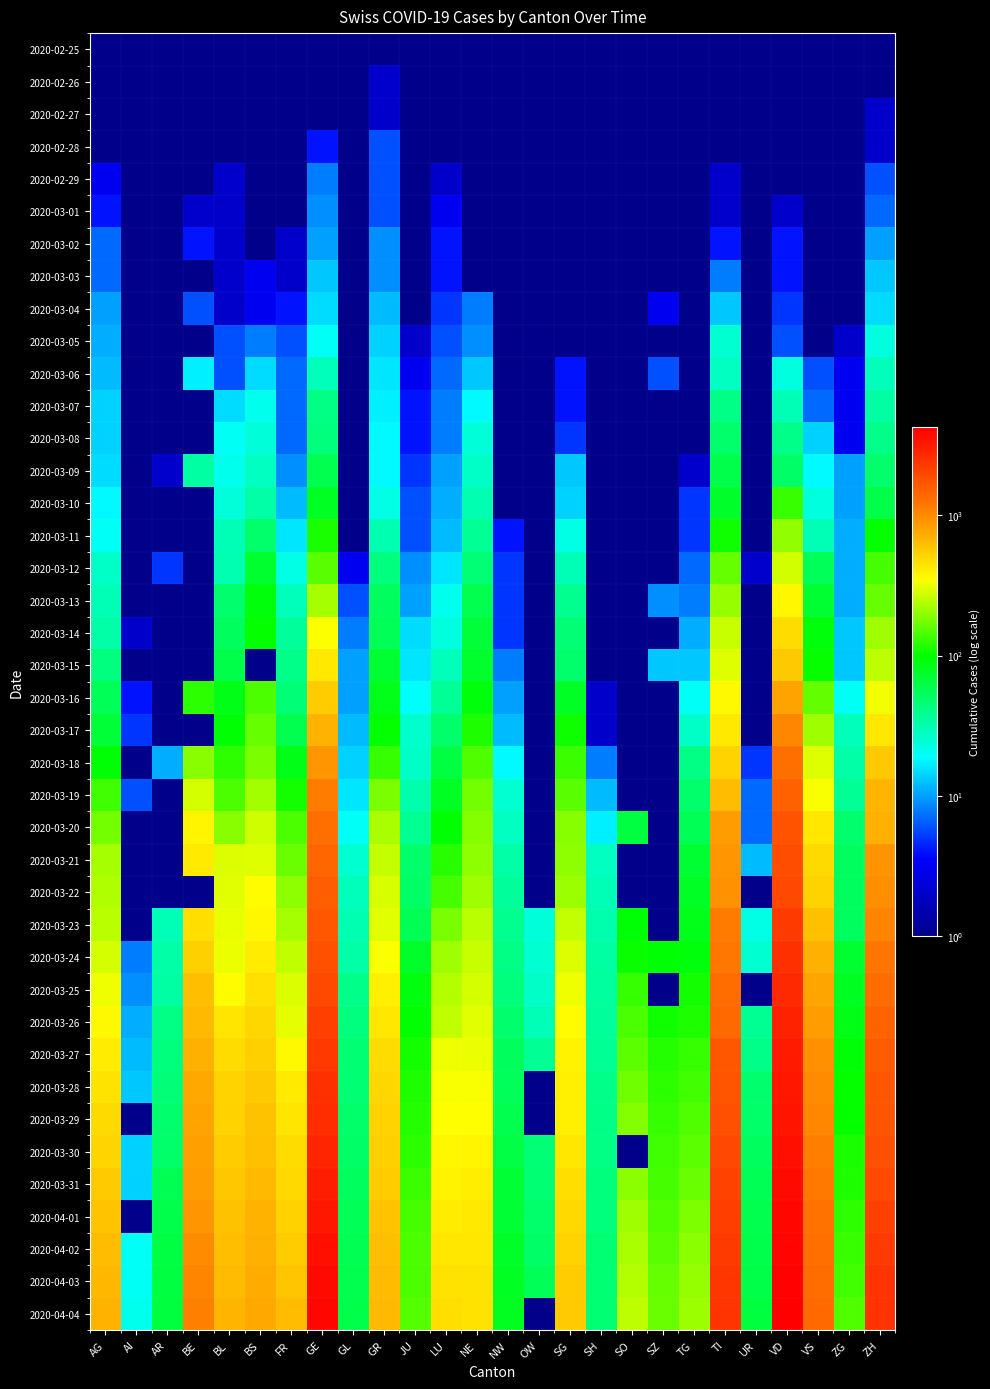

Reading left to right, transcribe all the data shown in this chart.

2020-02-25: AG=0.1	AI=0.1	AR=0.1	BE=0.1	BL=0.1	BS=0.1	FR=0.1	GE=0.1	GL=0.1	GR=0.1	JU=0.1	LU=0.1	NE=0.1	NW=0.1	OW=0.1	SG=0.1	SH=0.1	SO=0.1	SZ=0.1	TG=0.1	TI=0.1	UR=0.1	VD=0.1	VS=0.1	ZG=0.1	ZH=0.1
2020-02-26: AG=1.0	AI=0.1	AR=0.1	BE=0.1	BL=0.1	BS=0.1	FR=0.1	GE=1.0	GL=0.1	GR=2.0	JU=0.1	LU=0.1	NE=0.1	NW=0.1	OW=0.1	SG=0.1	SH=0.1	SO=0.1	SZ=0.1	TG=0.1	TI=1.0	UR=0.1	VD=0.1	VS=0.1	ZG=0.1	ZH=0.1
2020-02-27: AG=1.0	AI=0.1	AR=0.1	BE=0.1	BL=0.1	BS=1.0	FR=0.1	GE=1.0	GL=0.1	GR=2.0	JU=1.0	LU=1.0	NE=0.1	NW=0.1	OW=0.1	SG=0.1	SH=0.1	SO=0.1	SZ=0.1	TG=0.1	TI=1.0	UR=0.1	VD=0.1	VS=0.1	ZG=0.1	ZH=2.0
2020-02-28: AG=1.0	AI=0.1	AR=0.1	BE=1.0	BL=1.0	BS=1.0	FR=0.1	GE=4.0	GL=0.1	GR=6.0	JU=1.0	LU=1.0	NE=0.1	NW=0.1	OW=0.1	SG=0.1	SH=0.1	SO=0.1	SZ=0.1	TG=0.1	TI=1.0	UR=0.1	VD=1.0	VS=0.1	ZG=0.1	ZH=2.0
2020-02-29: AG=3.0	AI=0.1	AR=0.1	BE=0.1	BL=2.0	BS=1.0	FR=0.1	GE=8.0	GL=0.1	GR=6.0	JU=1.0	LU=2.0	NE=0.1	NW=0.1	OW=0.1	SG=0.1	SH=0.1	SO=0.1	SZ=0.1	TG=0.1	TI=2.0	UR=0.1	VD=1.0	VS=0.1	ZG=0.1	ZH=6.0
2020-03-01: AG=4.0	AI=0.1	AR=0.1	BE=2.0	BL=2.0	BS=1.0	FR=1.0	GE=9.0	GL=0.1	GR=6.0	JU=1.0	LU=3.0	NE=1.0	NW=0.1	OW=0.1	SG=0.1	SH=0.1	SO=0.1	SZ=0.1	TG=0.1	TI=2.0	UR=0.1	VD=2.0	VS=0.1	ZG=0.1	ZH=7.0
2020-03-02: AG=7.0	AI=0.1	AR=0.1	BE=4.0	BL=2.0	BS=1.0	FR=2.0	GE=10.0	GL=0.1	GR=9.0	JU=1.0	LU=4.0	NE=1.0	NW=0.1	OW=0.1	SG=1.0	SH=0.1	SO=0.1	SZ=0.1	TG=0.1	TI=4.0	UR=0.1	VD=4.0	VS=0.1	ZG=0.1	ZH=10.0
2020-03-03: AG=7.0	AI=0.1	AR=0.1	BE=0.1	BL=2.0	BS=3.0	FR=2.0	GE=13.0	GL=0.1	GR=9.0	JU=1.0	LU=4.0	NE=1.0	NW=0.1	OW=0.1	SG=1.0	SH=0.1	SO=0.1	SZ=1.0	TG=0.1	TI=8.0	UR=0.1	VD=4.0	VS=0.1	ZG=1.0	ZH=13.0
2020-03-04: AG=10.0	AI=0.1	AR=0.1	BE=6.0	BL=2.0	BS=3.0	FR=4.0	GE=15.0	GL=0.1	GR=12.0	JU=1.0	LU=5.0	NE=8.0	NW=0.1	OW=0.1	SG=1.0	SH=0.1	SO=0.1	SZ=3.0	TG=0.1	TI=13.0	UR=0.1	VD=5.0	VS=0.1	ZG=1.0	ZH=15.0
2020-03-05: AG=11.0	AI=0.1	AR=1.0	BE=0.1	BL=6.0	BS=8.0	FR=6.0	GE=20.0	GL=0.1	GR=14.0	JU=2.0	LU=6.0	NE=9.0	NW=0.1	OW=0.1	SG=1.0	SH=0.1	SO=0.1	SZ=0.1	TG=1.0	TI=25.0	UR=0.1	VD=6.0	VS=0.1	ZG=2.0	ZH=23.0
2020-03-06: AG=12.0	AI=0.1	AR=1.0	BE=17.0	BL=6.0	BS=15.0	FR=7.0	GE=29.0	GL=0.1	GR=16.0	JU=3.0	LU=7.0	NE=13.0	NW=0.1	OW=0.1	SG=4.0	SH=0.1	SO=1.0	SZ=6.0	TG=1.0	TI=28.0	UR=0.1	VD=23.0	VS=6.0	ZG=3.0	ZH=29.0
2020-03-07: AG=14.0	AI=0.1	AR=1.0	BE=0.1	BL=15.0	BS=21.0	FR=7.0	GE=42.0	GL=0.1	GR=17.0	JU=4.0	LU=8.0	NE=18.0	NW=0.1	OW=0.1	SG=4.0	SH=0.1	SO=0.1	SZ=0.1	TG=1.0	TI=41.0	UR=0.1	VD=30.0	VS=7.0	ZG=3.0	ZH=34.0
2020-03-08: AG=14.0	AI=0.1	AR=1.0	BE=0.1	BL=20.0	BS=24.0	FR=7.0	GE=44.0	GL=0.1	GR=18.0	JU=4.0	LU=8.0	NE=24.0	NW=0.1	OW=0.1	SG=5.0	SH=0.1	SO=0.1	SZ=0.1	TG=1.0	TI=49.0	UR=0.1	VD=40.0	VS=14.0	ZG=3.0	ZH=40.0
2020-03-09: AG=15.0	AI=0.1	AR=2.0	BE=34.0	BL=21.0	BS=28.0	FR=9.0	GE=59.0	GL=0.1	GR=18.0	JU=5.0	LU=10.0	NE=27.0	NW=0.1	OW=0.1	SG=13.0	SH=0.1	SO=0.1	SZ=0.1	TG=2.0	TI=61.0	UR=0.1	VD=51.0	VS=18.0	ZG=10.0	ZH=49.0
2020-03-10: AG=18.0	AI=0.1	AR=0.1	BE=0.1	BL=24.0	BS=33.0	FR=12.0	GE=79.0	GL=1.0	GR=22.0	JU=6.0	LU=11.0	NE=31.0	NW=0.1	OW=0.1	SG=14.0	SH=0.1	SO=0.1	SZ=0.1	TG=5.0	TI=75.0	UR=0.1	VD=130.0	VS=23.0	ZG=10.0	ZH=62.0
2020-03-11: AG=20.0	AI=0.1	AR=0.1	BE=0.1	BL=30.0	BS=49.0	FR=16.0	GE=112.0	GL=1.0	GR=31.0	JU=6.0	LU=12.0	NE=37.0	NW=4.0	OW=0.1	SG=22.0	SH=1.0	SO=0.1	SZ=0.1	TG=5.0	TI=108.0	UR=0.1	VD=203.0	VS=30.0	ZG=11.0	ZH=101.0
2020-03-12: AG=27.0	AI=0.1	AR=5.0	BE=0.1	BL=31.0	BS=73.0	FR=22.0	GE=153.0	GL=3.0	GR=43.0	JU=9.0	LU=16.0	NE=46.0	NW=5.0	OW=0.1	SG=30.0	SH=1.0	SO=0.1	SZ=0.1	TG=7.0	TI=163.0	UR=2.0	VD=277.0	VS=55.0	ZG=11.0	ZH=140.0
2020-03-13: AG=30.0	AI=0.1	AR=0.1	BE=0.1	BL=48.0	BS=92.0	FR=29.0	GE=224.0	GL=6.0	GR=53.0	JU=10.0	LU=21.0	NE=59.0	NW=5.0	OW=1.0	SG=39.0	SH=1.0	SO=0.1	SZ=9.0	TG=8.0	TI=206.0	UR=0.1	VD=370.0	VS=71.0	ZG=11.0	ZH=163.0
2020-03-14: AG=33.0	AI=2.0	AR=0.1	BE=0.1	BL=54.0	BS=100.0	FR=36.0	GE=343.0	GL=8.0	GR=56.0	JU=15.0	LU=23.0	NE=68.0	NW=5.0	OW=0.1	SG=46.0	SH=1.0	SO=0.1	SZ=0.1	TG=11.0	TI=265.0	UR=0.1	VD=477.0	VS=92.0	ZG=13.0	ZH=218.0
2020-03-15: AG=43.0	AI=0.1	AR=0.1	BE=0.1	BL=62.0	BS=0.1	FR=40.0	GE=425.0	GL=10.0	GR=71.0	JU=16.0	LU=29.0	NE=74.0	NW=8.0	OW=0.1	SG=49.0	SH=1.0	SO=0.1	SZ=13.0	TG=13.0	TI=293.0	UR=0.1	VD=566.0	VS=103.0	ZG=13.0	ZH=250.0
2020-03-16: AG=56.0	AI=4.0	AR=0.1	BE=123.0	BL=85.0	BS=143.0	FR=45.0	GE=549.0	GL=10.0	GR=84.0	JU=19.0	LU=37.0	NE=93.0	NW=10.0	OW=0.1	SG=77.0	SH=2.0	SO=0.1	SZ=0.1	TG=20.0	TI=368.0	UR=0.1	VD=797.0	VS=162.0	ZG=20.0	ZH=326.0
2020-03-17: AG=69.0	AI=5.0	AR=0.1	BE=0.1	BL=98.0	BS=164.0	FR=59.0	GE=701.0	GL=12.0	GR=101.0	JU=26.0	LU=50.0	NE=114.0	NW=12.0	OW=0.1	SG=106.0	SH=2.0	SO=0.1	SZ=0.1	TG=27.0	TI=426.0	UR=0.1	VD=1040.0	VS=215.0	ZG=29.0	ZH=429.0
2020-03-18: AG=96.0	AI=0.1	AR=11.0	BE=193.0	BL=125.0	BS=181.0	FR=86.0	GE=911.0	GL=14.0	GR=128.0	JU=27.0	LU=65.0	NE=146.0	NW=18.0	OW=0.1	SG=133.0	SH=8.0	SO=0.1	SZ=0.1	TG=42.0	TI=511.0	UR=5.0	VD=1304.0	VS=297.0	ZG=33.0	ZH=568.0
2020-03-19: AG=134.0	AI=6.0	AR=0.1	BE=282.0	BL=143.0	BS=220.0	FR=110.0	GE=1139.0	GL=16.0	GR=182.0	JU=32.0	LU=79.0	NE=175.0	NW=25.0	OW=0.1	SG=153.0	SH=12.0	SO=0.1	SZ=0.1	TG=49.0	TI=638.0	UR=7.0	VD=1515.0	VS=335.0	ZG=37.0	ZH=679.0
2020-03-20: AG=175.0	AI=0.1	AR=0.1	BE=377.0	BL=194.0	BS=270.0	FR=144.0	GE=1307.0	GL=20.0	GR=226.0	JU=38.0	LU=98.0	NE=189.0	NW=28.0	OW=0.1	SG=192.0	SH=17.0	SO=66.0	SZ=0.1	TG=57.0	TI=849.0	UR=7.0	VD=1756.0	VS=430.0	ZG=48.0	ZH=711.0
2020-03-21: AG=223.0	AI=0.1	AR=0.1	BE=418.0	BL=292.0	BS=297.0	FR=166.0	GE=1445.0	GL=25.0	GR=258.0	JU=49.0	LU=121.0	NE=200.0	NW=33.0	OW=0.1	SG=201.0	SH=28.0	SO=0.1	SZ=0.1	TG=71.0	TI=916.0	UR=12.0	VD=1875.0	VS=481.0	ZG=53.0	ZH=919.0
2020-03-22: AG=235.0	AI=0.1	AR=0.1	BE=0.1	BL=299.0	BS=356.0	FR=201.0	GE=1549.0	GL=29.0	GR=284.0	JU=51.0	LU=140.0	NE=216.0	NW=36.0	OW=0.1	SG=212.0	SH=30.0	SO=0.1	SZ=0.1	TG=78.0	TI=945.0	UR=0.1	VD=1977.0	VS=518.0	ZG=53.0	ZH=978.0
2020-03-23: AG=245.0	AI=0.1	AR=30.0	BE=470.0	BL=312.0	BS=374.0	FR=224.0	GE=1703.0	GL=31.0	GR=300.0	JU=57.0	LU=182.0	NE=247.0	NW=39.0	OW=24.0	SG=261.0	SH=32.0	SO=95.0	SZ=0.1	TG=84.0	TI=1162.0	UR=22.0	VD=2283.0	VS=614.0	ZG=53.0	ZH=1067.0
2020-03-24: AG=283.0	AI=8.0	AR=33.0	BE=532.0	BL=317.0	BS=410.0	FR=253.0	GE=1820.0	GL=33.0	GR=343.0	JU=76.0	LU=215.0	NE=265.0	NW=42.0	OW=25.0	SG=290.0	SH=34.0	SO=104.0	SZ=97.0	TG=93.0	TI=1209.0	UR=25.0	VD=2548.0	VS=715.0	ZG=72.0	ZH=1213.0
2020-03-25: AG=318.0	AI=9.0	AR=34.0	BE=624.0	BL=353.0	BS=462.0	FR=291.0	GE=1959.0	GL=40.0	GR=393.0	JU=89.0	LU=237.0	NE=280.0	NW=44.0	OW=27.0	SG=320.0	SH=35.0	SO=129.0	SZ=0.1	TG=110.0	TI=1354.0	UR=0.1	VD=2740.0	VS=784.0	ZG=80.0	ZH=1357.0
2020-03-26: AG=367.0	AI=11.0	AR=42.0	BE=660.0	BL=434.0	BS=501.0	FR=307.0	GE=2160.0	GL=43.0	GR=433.0	JU=97.0	LU=256.0	NE=299.0	NW=48.0	OW=30.0	SG=351.0	SH=36.0	SO=141.0	SZ=107.0	TG=115.0	TI=1401.0	UR=38.0	VD=2945.0	VS=860.0	ZG=87.0	ZH=1489.0
2020-03-27: AG=407.0	AI=12.0	AR=44.0	BE=718.0	BL=478.0	BS=530.0	FR=367.0	GE=2321.0	GL=47.0	GR=474.0	JU=110.0	LU=320.0	NE=316.0	NW=54.0	OW=37.0	SG=386.0	SH=37.0	SO=157.0	SZ=119.0	TG=129.0	TI=1688.0	UR=40.0	VD=3179.0	VS=952.0	ZG=94.0	ZH=1616.0
2020-03-28: AG=444.0	AI=13.0	AR=45.0	BE=767.0	BL=514.0	BS=569.0	FR=419.0	GE=2527.0	GL=47.0	GR=495.0	JU=115.0	LU=337.0	NE=337.0	NW=55.0	OW=0.1	SG=394.0	SH=40.0	SO=173.0	SZ=122.0	TG=138.0	TI=1727.0	UR=48.0	VD=3310.0	VS=998.0	ZG=101.0	ZH=1690.0
2020-03-29: AG=485.0	AI=0.1	AR=48.0	BE=798.0	BL=524.0	BS=605.0	FR=440.0	GE=2638.0	GL=50.0	GR=519.0	JU=118.0	LU=350.0	NE=346.0	NW=59.0	OW=0.1	SG=396.0	SH=41.0	SO=190.0	SZ=128.0	TG=146.0	TI=1837.0	UR=50.0	VD=3395.0	VS=1032.0	ZG=101.0	ZH=1722.0
2020-03-30: AG=506.0	AI=14.0	AR=50.0	BE=826.0	BL=553.0	BS=617.0	FR=475.0	GE=2855.0	GL=51.0	GR=535.0	JU=123.0	LU=371.0	NE=378.0	NW=63.0	OW=46.0	SG=433.0	SH=42.0	SO=0.1	SZ=135.0	TG=156.0	TI=1962.0	UR=53.0	VD=3607.0	VS=1117.0	ZG=112.0	ZH=1848.0
2020-03-31: AG=554.0	AI=14.0	AR=58.0	BE=856.0	BL=578.0	BS=653.0	FR=489.0	GE=3109.0	GL=53.0	GR=547.0	JU=132.0	LU=383.0	NE=402.0	NW=70.0	OW=47.0	SG=469.0	SH=44.0	SO=196.0	SZ=140.0	TG=167.0	TI=2091.0	UR=57.0	VD=3766.0	VS=1185.0	ZG=114.0	ZH=1936.0
2020-04-01: AG=596.0	AI=0.1	AR=61.0	BE=909.0	BL=606.0	BS=687.0	FR=523.0	GE=3289.0	GL=56.0	GR=592.0	JU=140.0	LU=408.0	NE=420.0	NW=70.0	OW=49.0	SG=491.0	SH=44.0	SO=216.0	SZ=146.0	TG=183.0	TI=2195.0	UR=59.0	VD=3918.0	VS=1254.0	ZG=125.0	ZH=2125.0
2020-04-02: AG=631.0	AI=20.0	AR=64.0	BE=1003.0	BL=629.0	BS=714.0	FR=548.0	GE=3582.0	GL=58.0	GR=622.0	JU=144.0	LU=430.0	NE=430.0	NW=76.0	OW=51.0	SG=513.0	SH=47.0	SO=227.0	SZ=155.0	TG=195.0	TI=2271.0	UR=60.0	VD=4052.0	VS=1301.0	ZG=131.0	ZH=2289.0
2020-04-03: AG=673.0	AI=20.0	AR=65.0	BE=1073.0	BL=646.0	BS=754.0	FR=586.0	GE=3793.0	GL=59.0	GR=649.0	JU=145.0	LU=450.0	NE=444.0	NW=79.0	OW=56.0	SG=545.0	SH=47.0	SO=237.0	SZ=165.0	TG=207.0	TI=2377.0	UR=62.0	VD=4187.0	VS=1351.0	ZG=138.0	ZH=2417.0
2020-04-04: AG=702.0	AI=21.0	AR=66.0	BE=1106.0	BL=682.0	BS=767.0	FR=636.0	GE=3928.0	GL=61.0	GR=657.0	JU=149.0	LU=470.0	NE=452.0	NW=80.0	OW=0.1	SG=554.0	SH=47.0	SO=250.0	SZ=168.0	TG=213.0	TI=2442.0	UR=66.0	VD=4259.0	VS=1384.0	ZG=146.0	ZH=2450.0